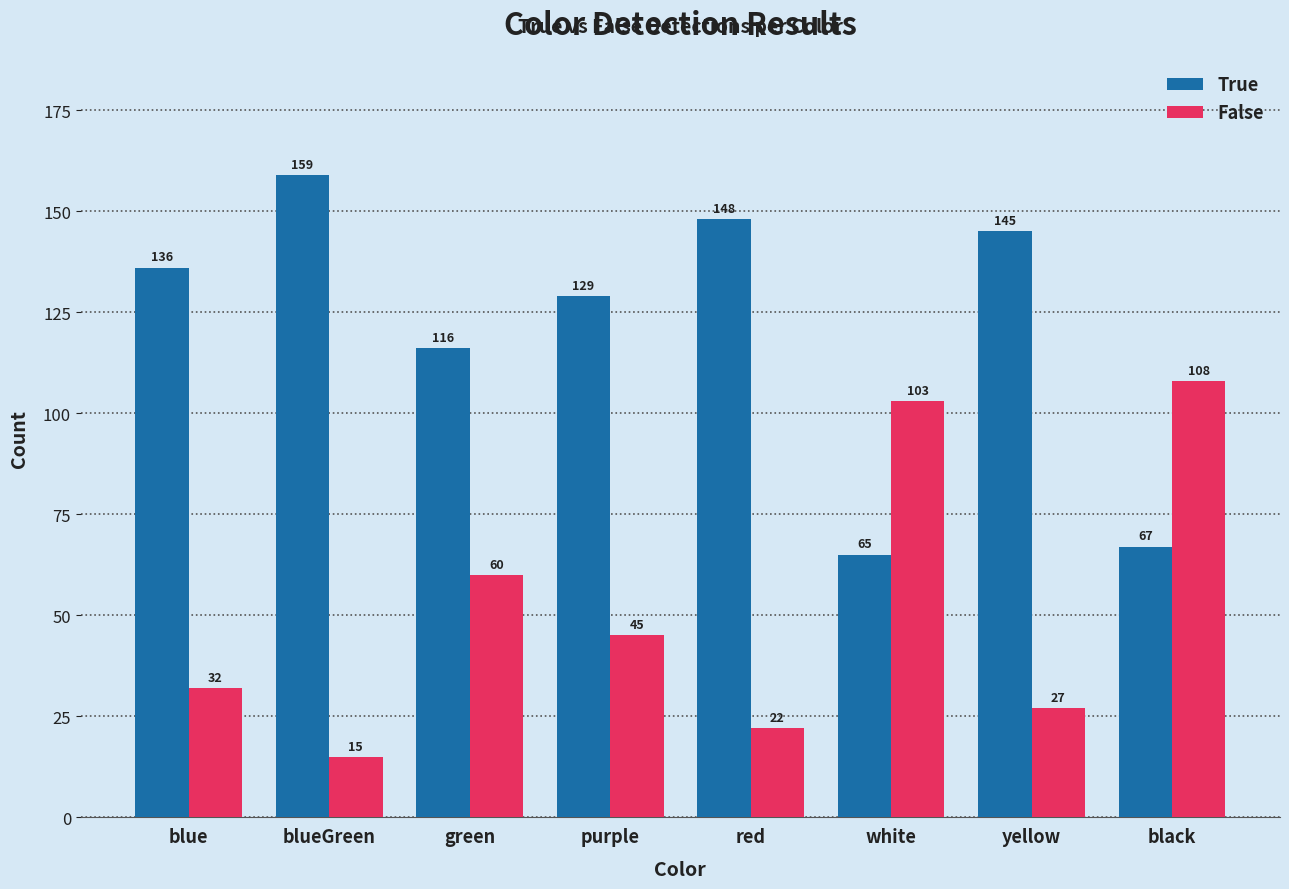

Rank the categories by True value from lowest to highest.

white, black, green, purple, blue, yellow, red, blueGreen